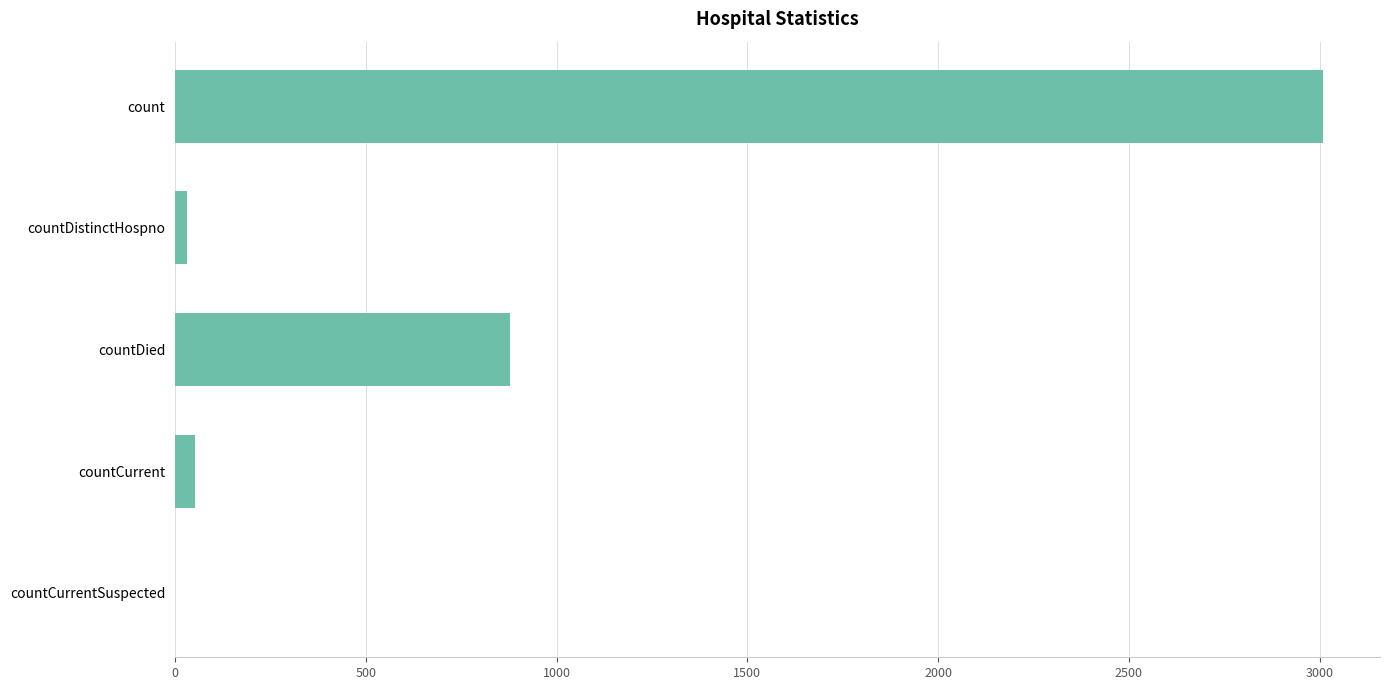

Which category has the highest value across all series?

count